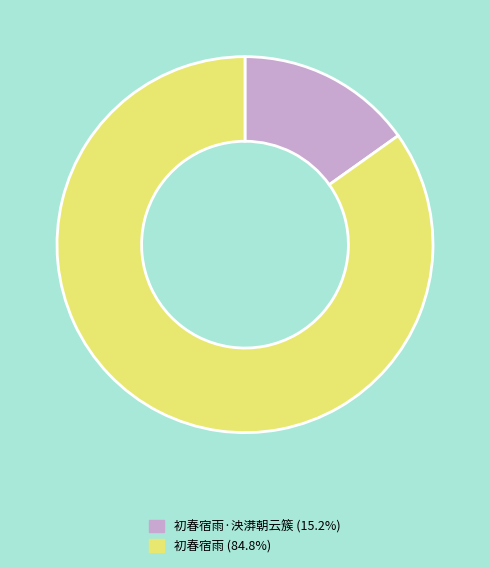

Is there any slice that represents more than half of the pie?

Yes